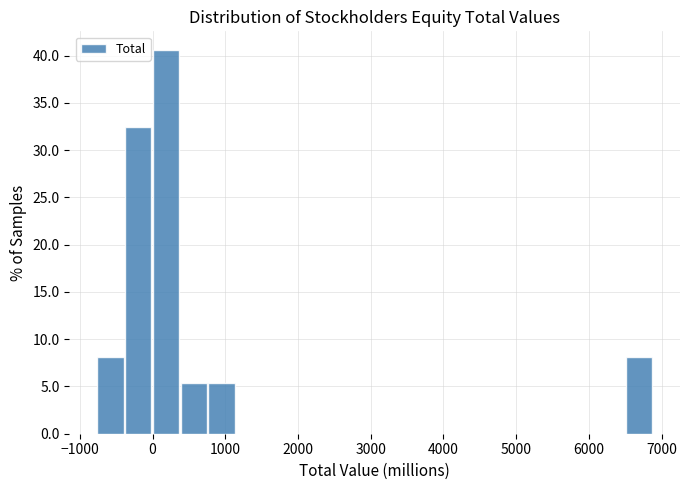

Read against the x-axis, roughly where is the centre of the tallest bar?

200